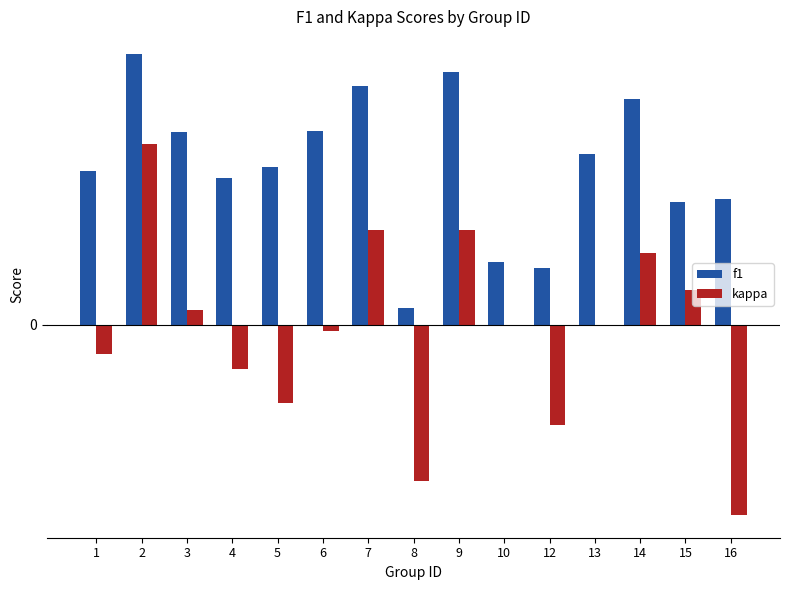

What are all the series names shown in the legend?

f1, kappa